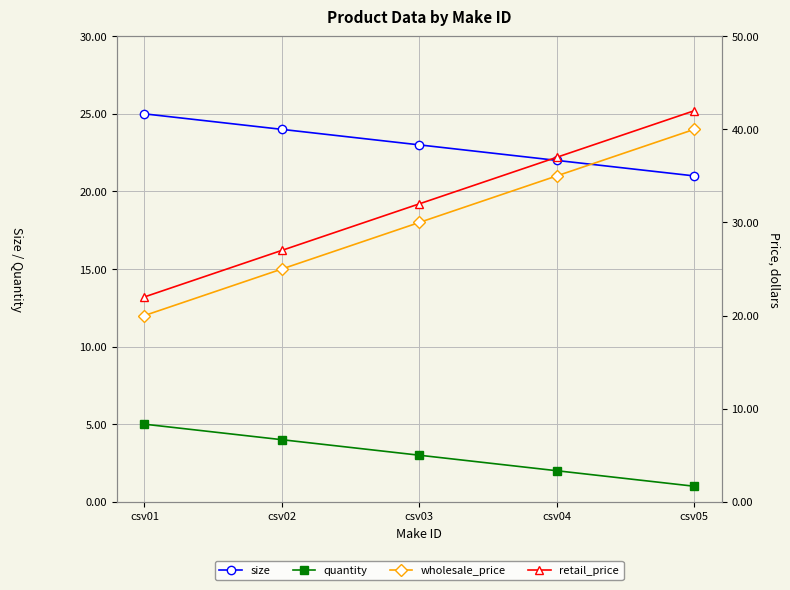

List the labels in order of quantity value, largest first.

csv01, csv02, csv03, csv04, csv05